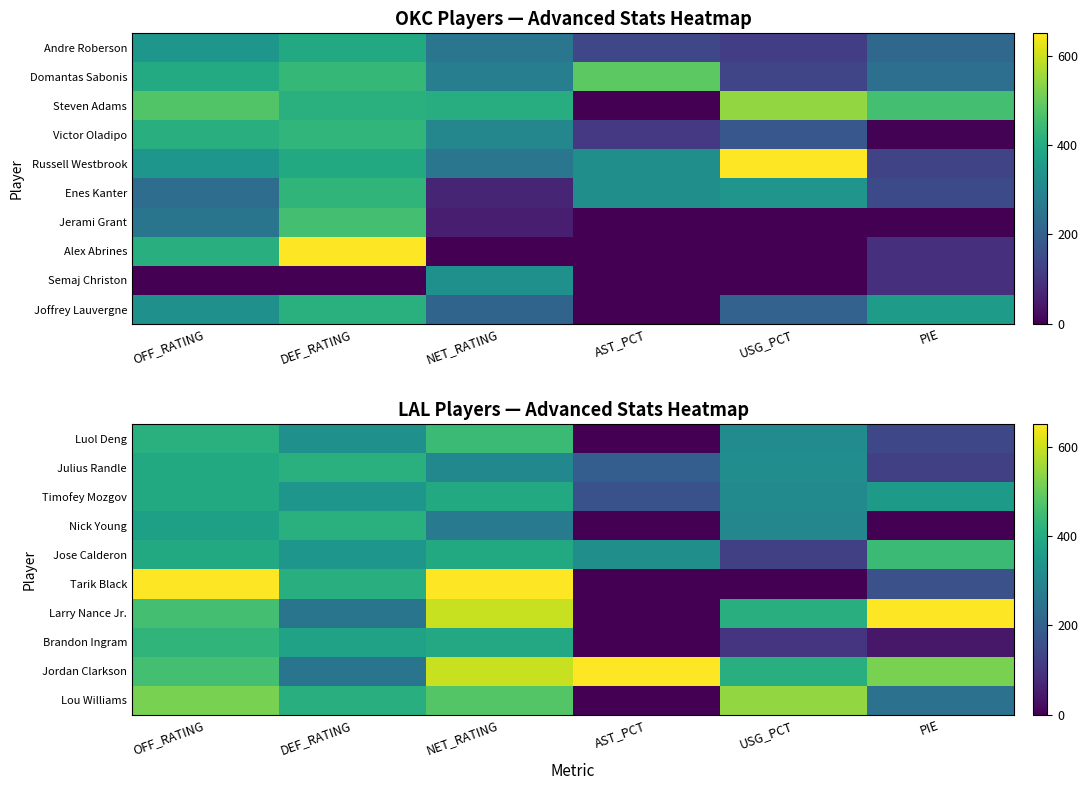

Rank the series at NET_RATING from lowest to highest value.

Nick Young, Julius Randle, Brandon Ingram, Timofey Mozgov, Jose Calderon, Luol Deng, Lou Williams, Larry Nance Jr., Jordan Clarkson, Tarik Black